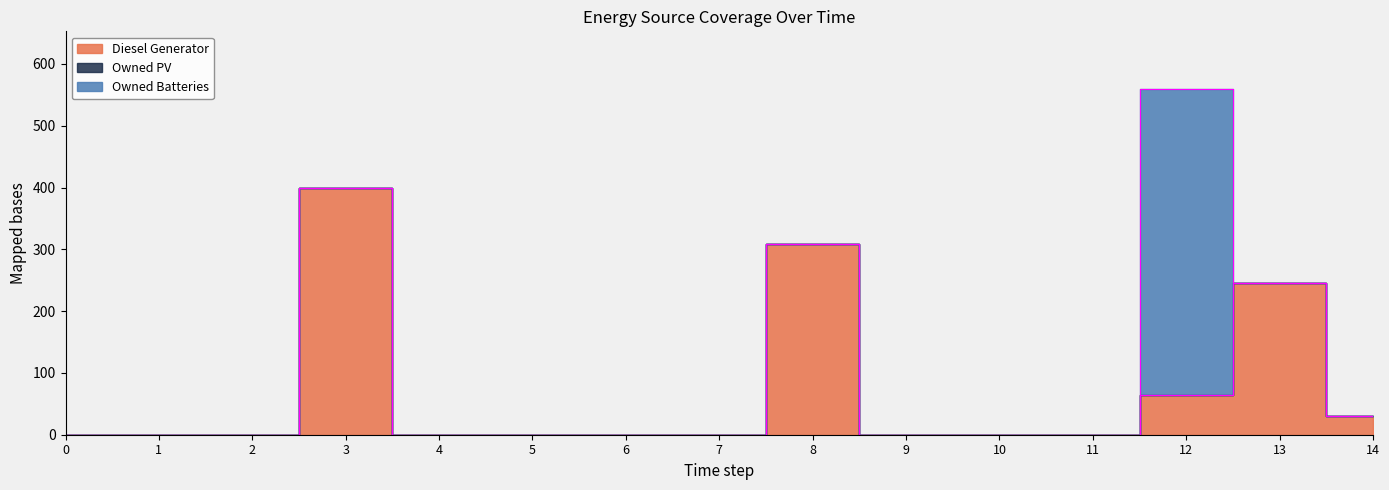

Reading left to right, extract all data points from this chart.

Diesel Generator: 0=0	1=0	2=0	3=400	4=0	5=0	6=0	7=0	8=309	9=0	10=0	11=0	12=64	13=245	14=31
Owned PV: 0=0	1=0	2=0	3=0	4=0	5=0	6=0	7=0	8=0	9=0	10=0	11=0	12=0	13=0	14=0
Owned Batteries: 0=0	1=0	2=0	3=0	4=0	5=0	6=0	7=0	8=0	9=0	10=0	11=0	12=495	13=0	14=0